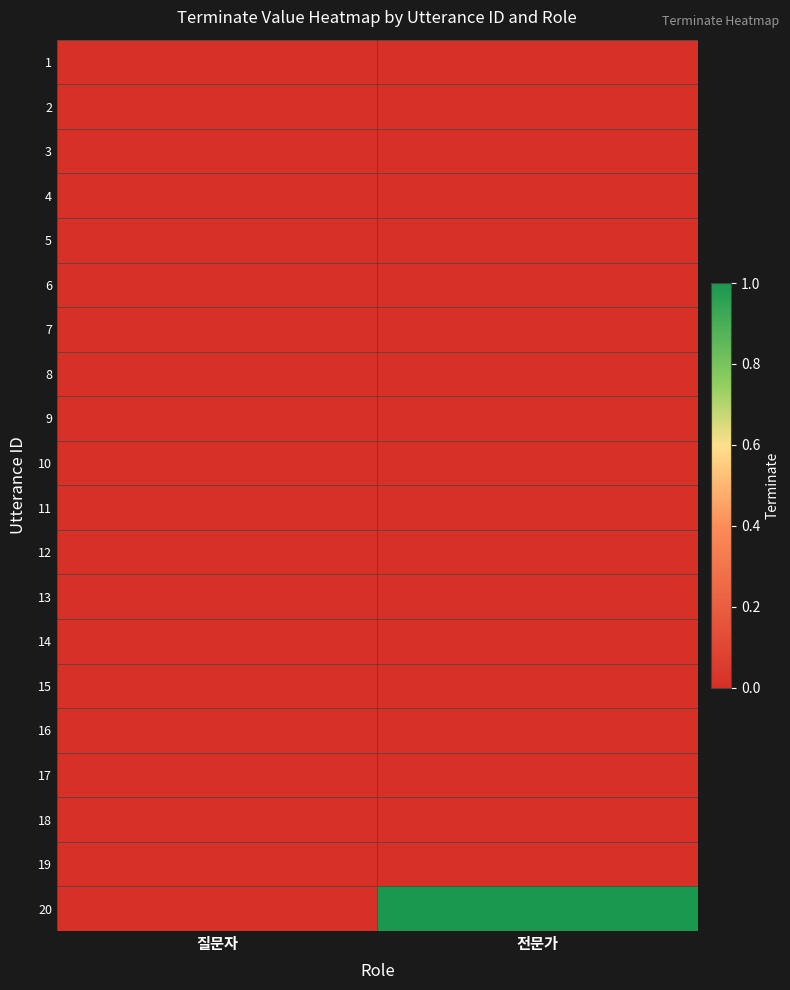

Which category has the lowest value across all series?

질문자